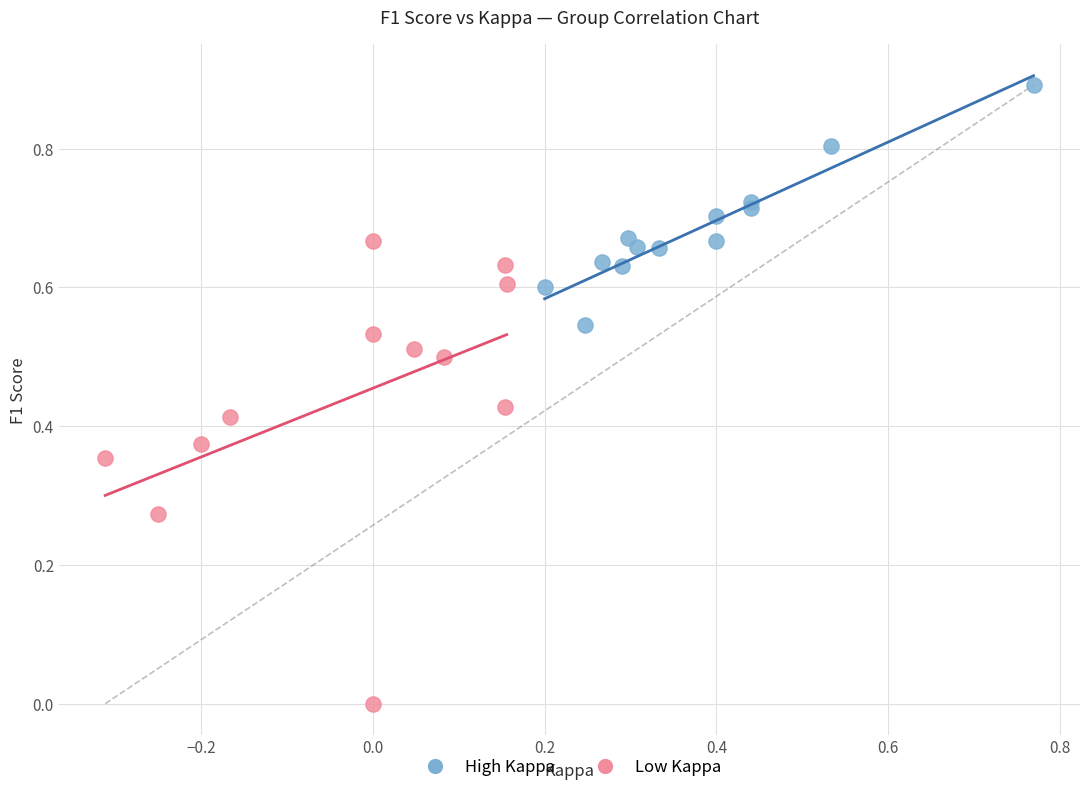

What are all the series names shown in the legend?

High Kappa, Low Kappa